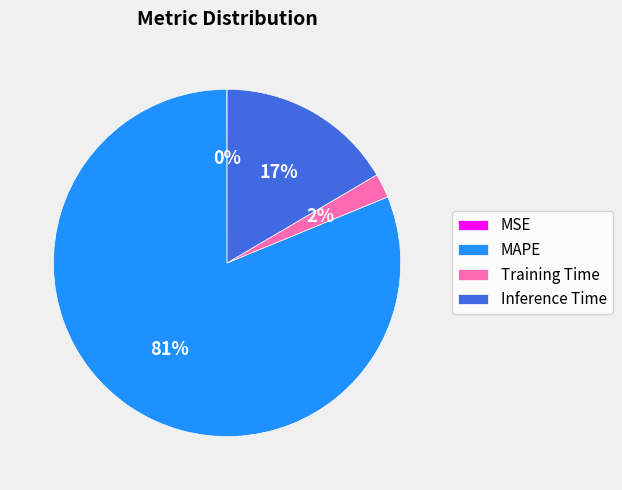

Which category has the biggest portion of the pie?

MAPE